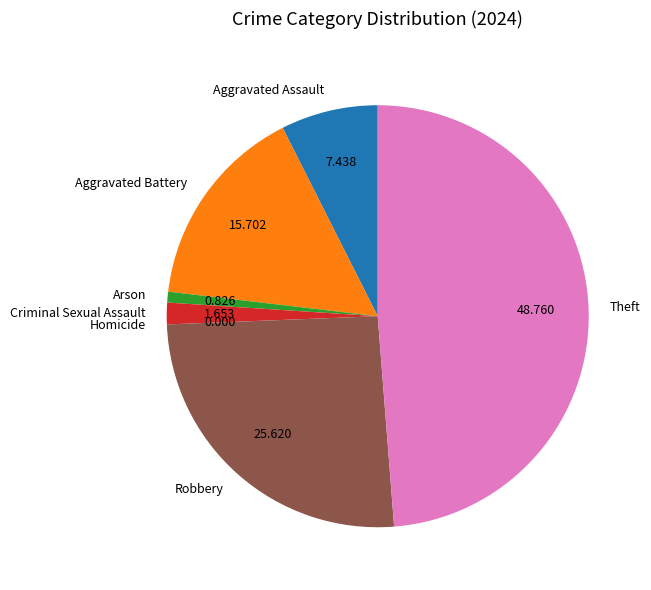

Combined, do Aggravated Assault and Aggravated Battery account for over 50%?

No